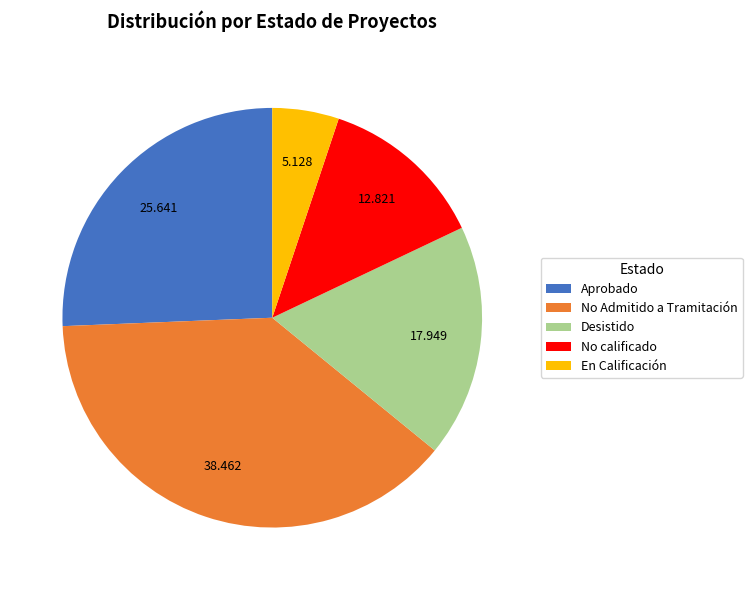

Does No calificado represent more than half of the total?

No